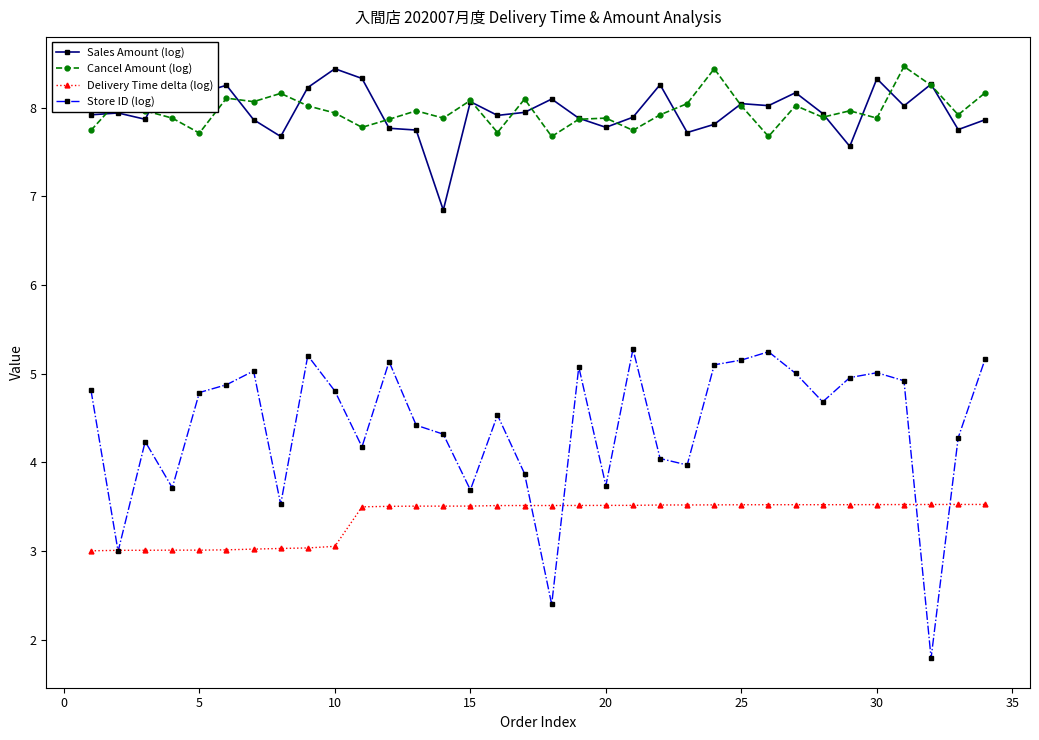

True or false: Store ID (log) and Cancel Amount (log) cross at least once.

False